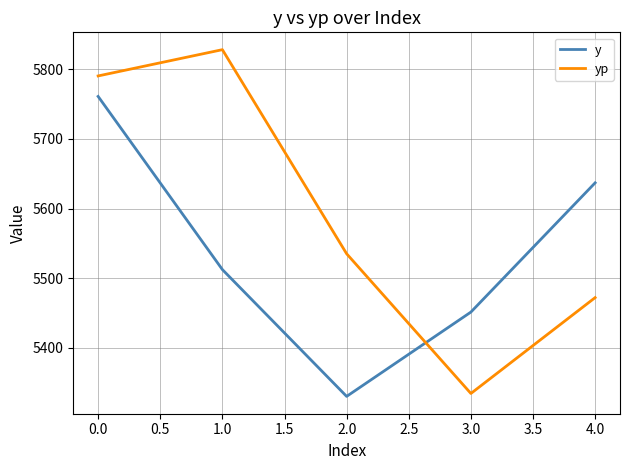

How many values in the yp series exceed 5535?

3